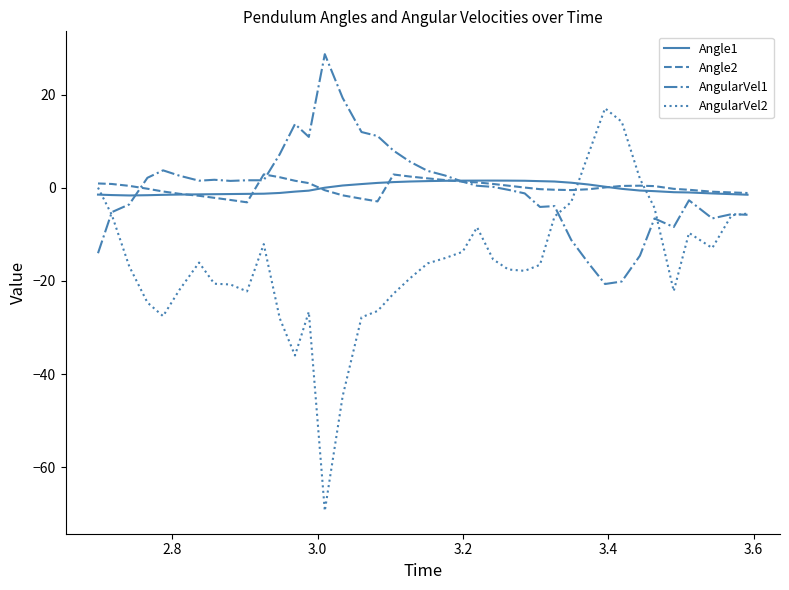

What are all the series names shown in the legend?

Angle1, Angle2, AngularVel1, AngularVel2